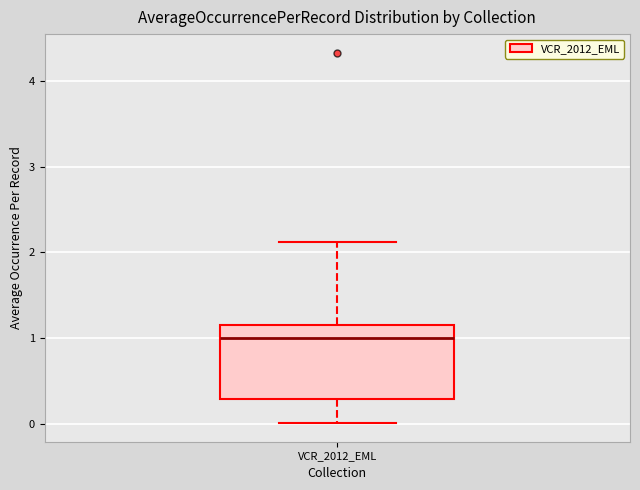

Where does the upper whisker of the box for VCR_2012_EML end on the y-axis? The values are not printed on the chart, so give them approximately, as read against the axis.

2.1